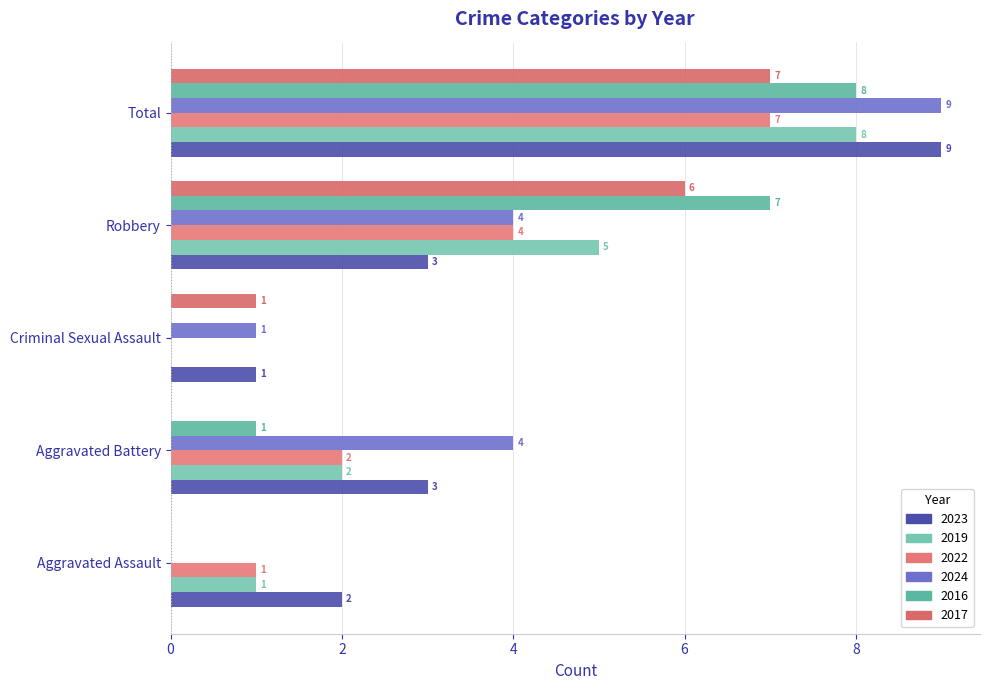

How many data points does each series have?

5